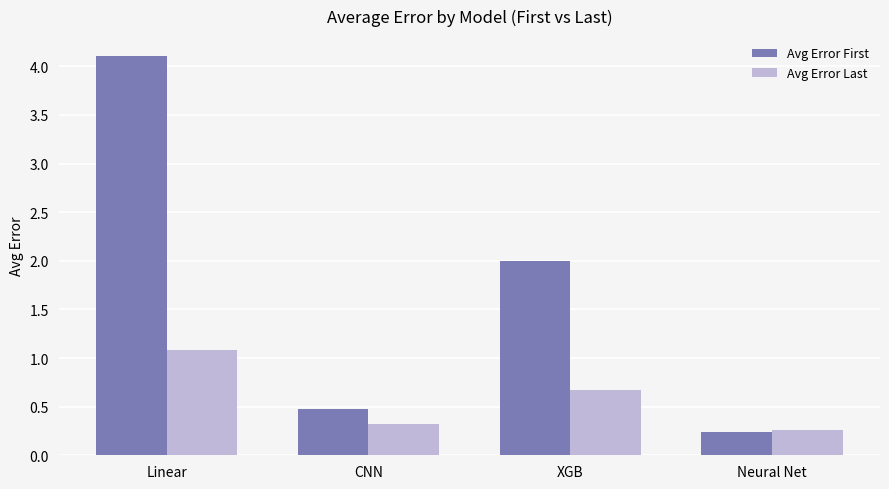

What is the difference between the maximum and second lowest values in the Avg Error First series?

3.6